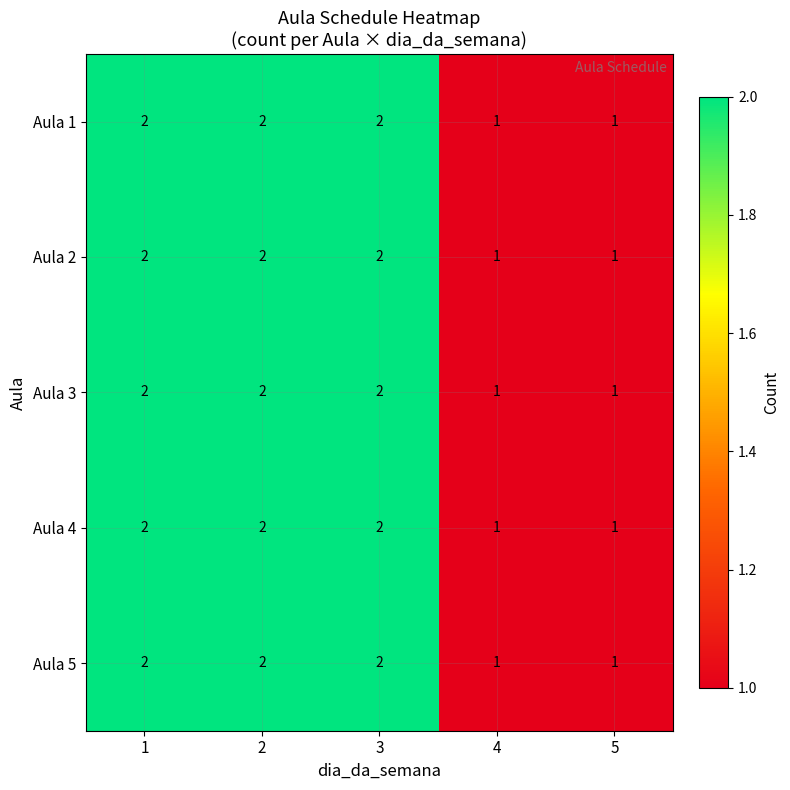

What is the sum of the Aula 4 values at 4 and 3?

3